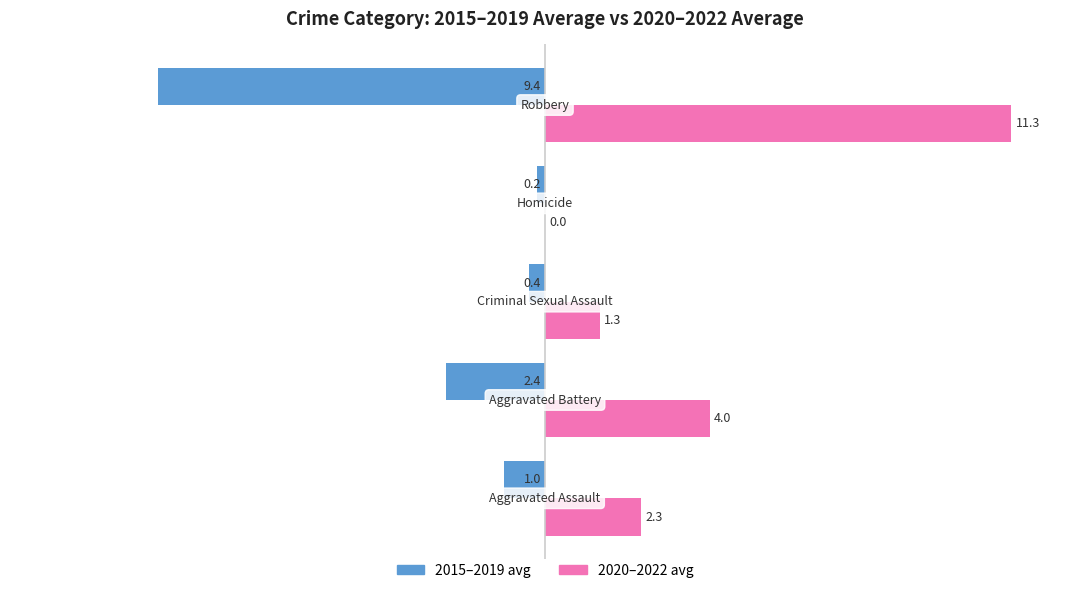

What is the maximum value shown in the chart?

11.3